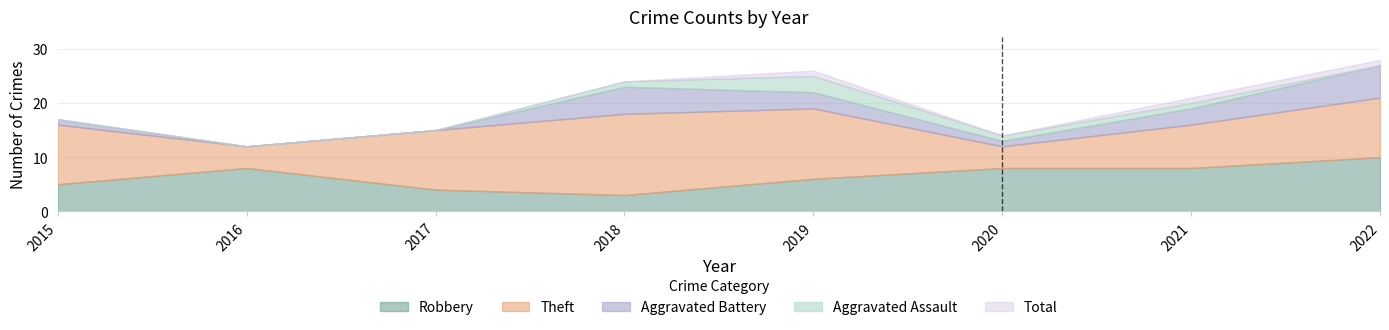

What is the difference between the highest and lowest values at 2019?

23